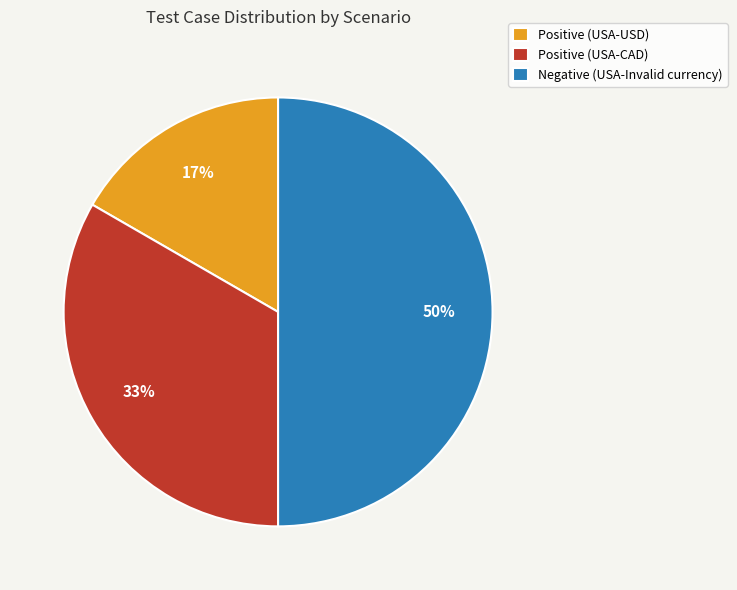

What percentage is the Positive (USA-USD) slice, to the nearest percent?

17%